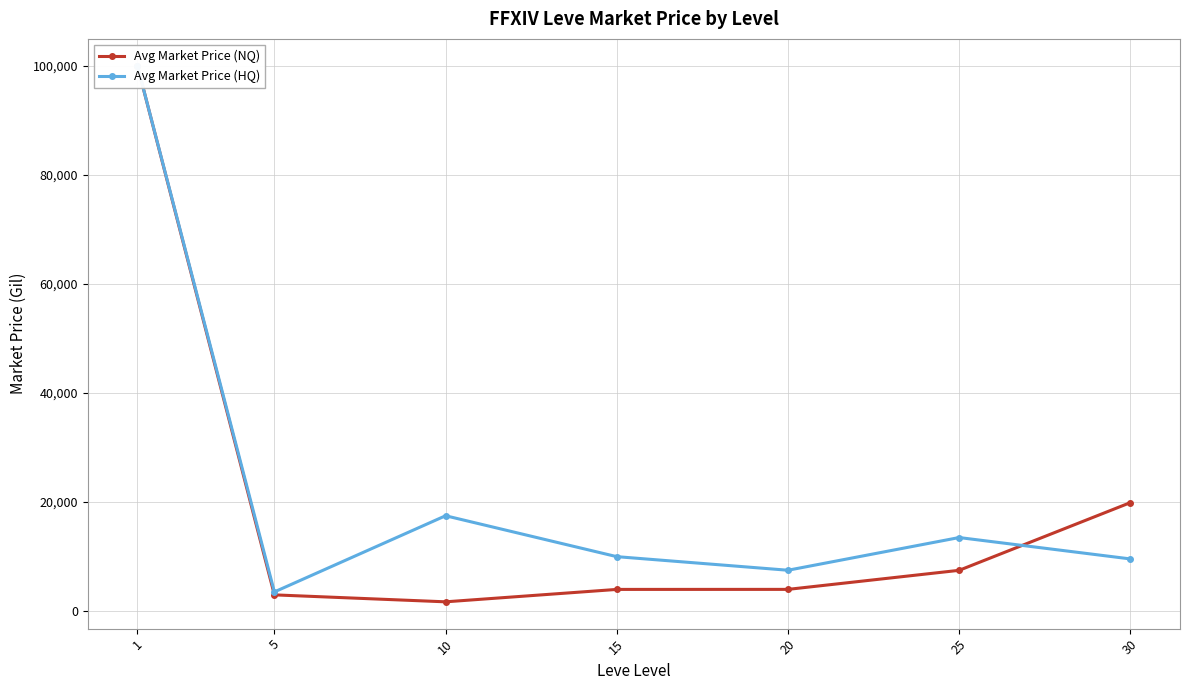

At which category is the sum across all series the highest?

1